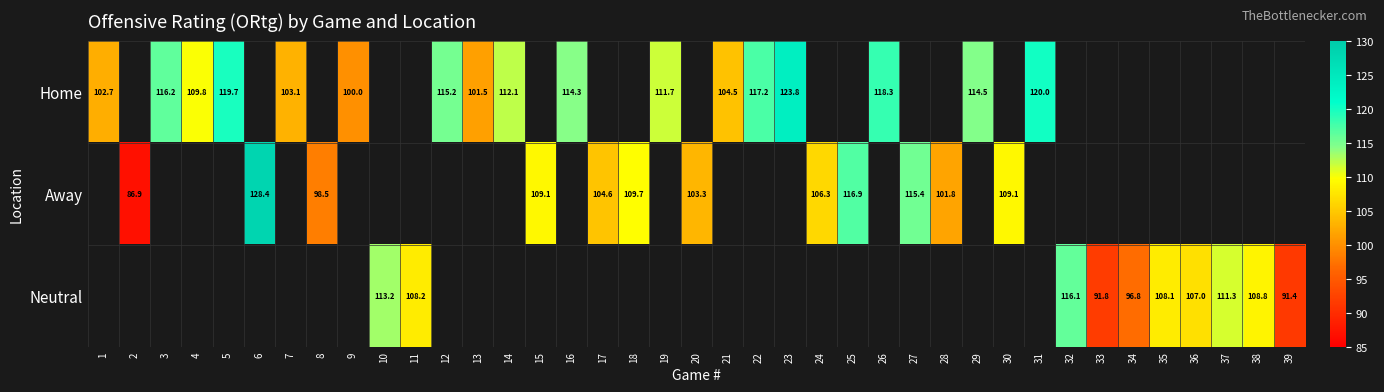

Is the value of Home at 29 greater than the value of Away at 28?

Yes